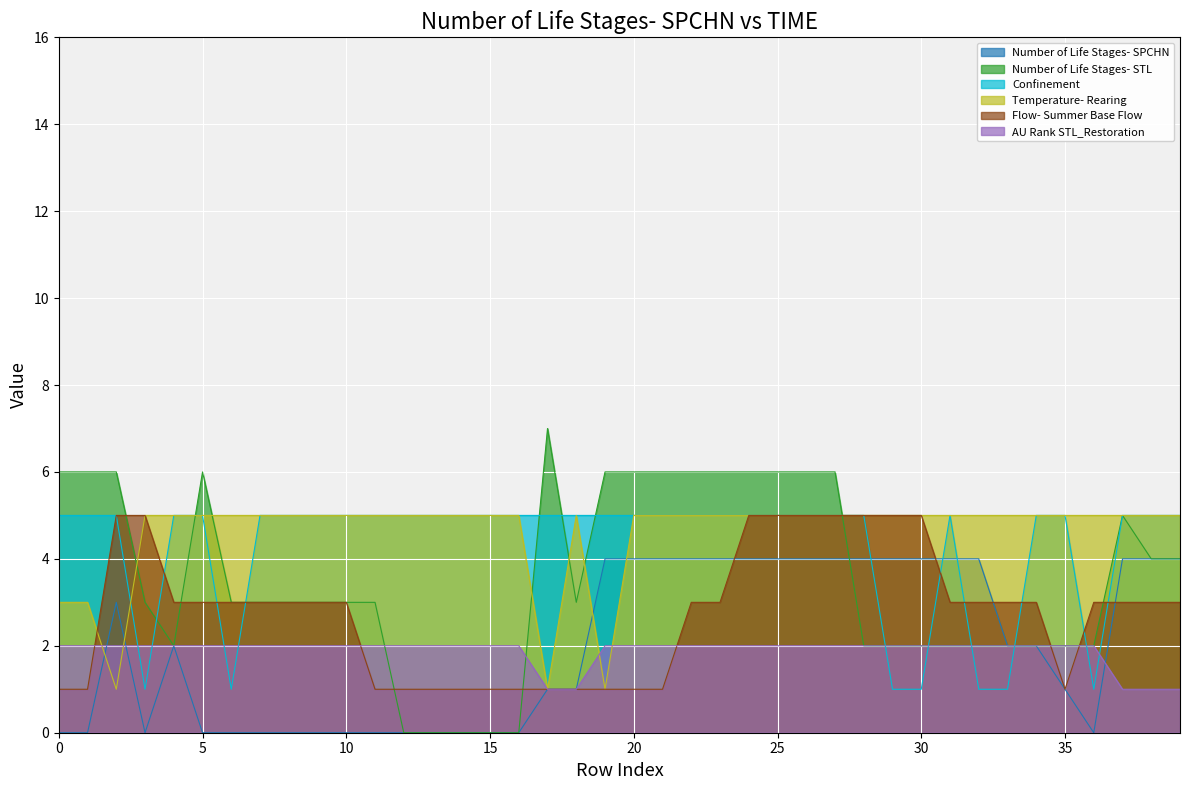

At how many categories does at least one series exceed 5?

14